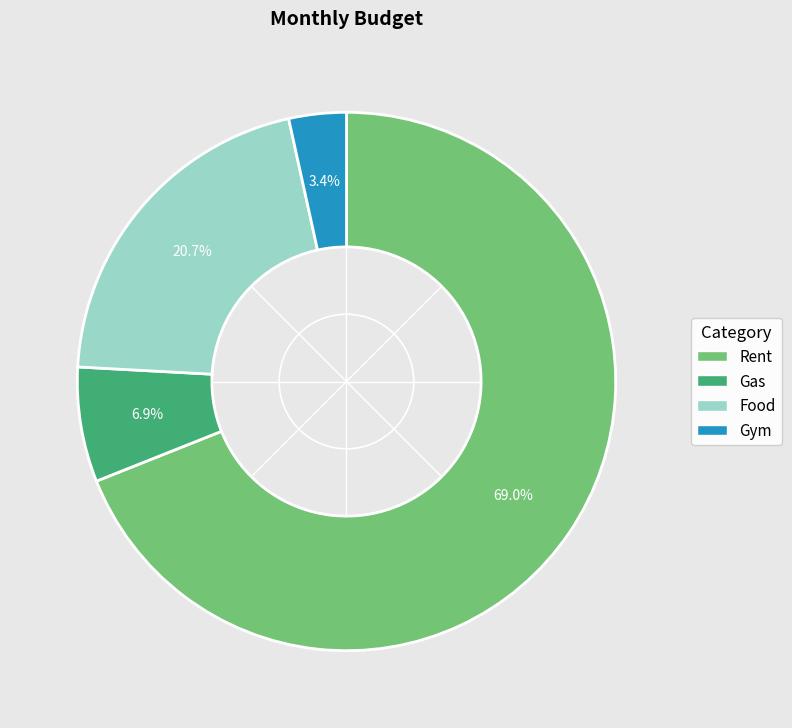

How much of the chart is everything except Gym?

96.6%